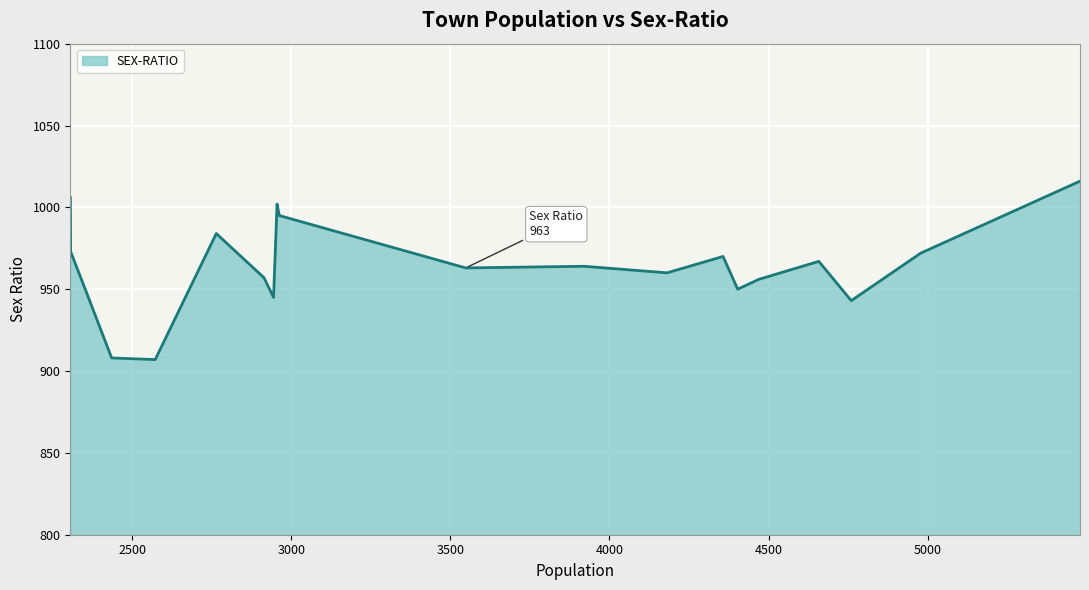

What is the average value?

964